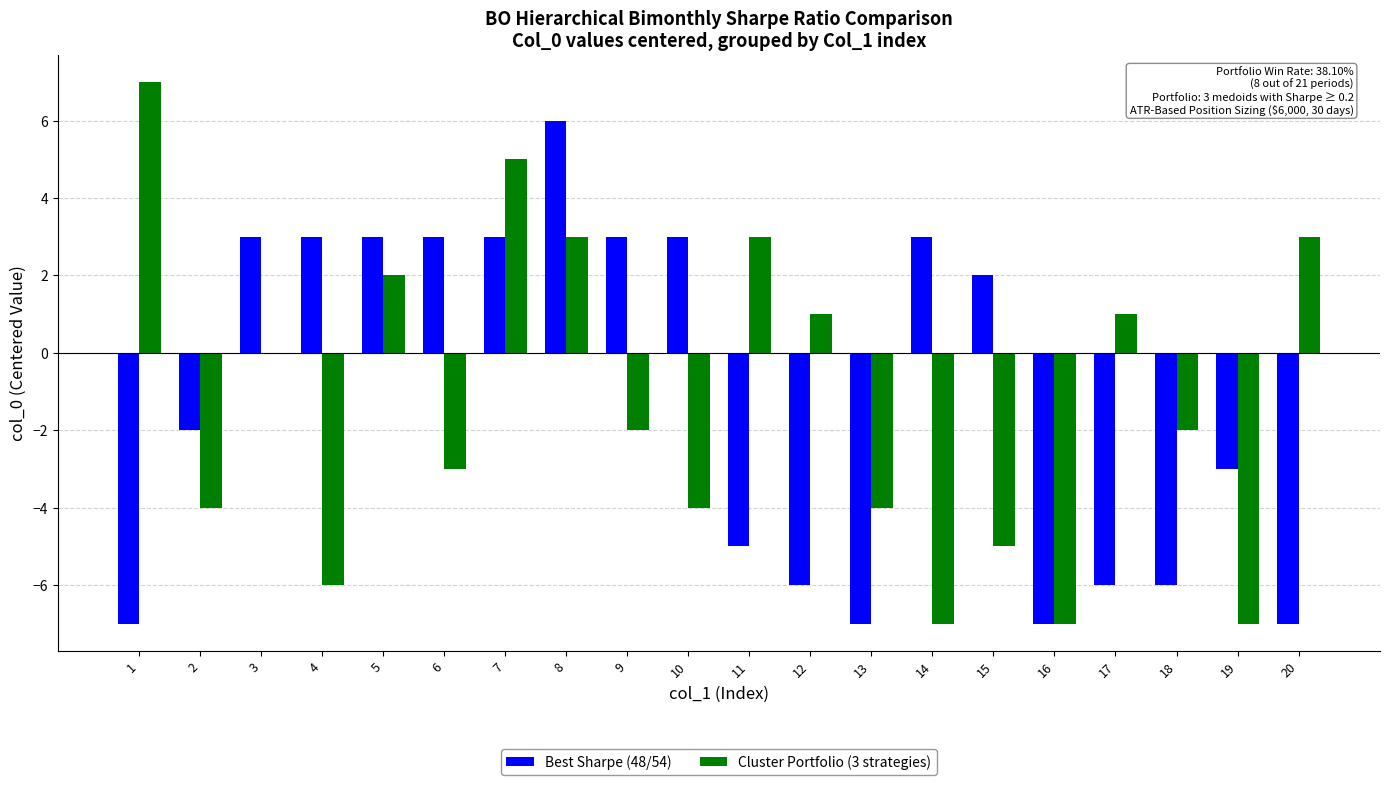

What is the average value of the Cluster Portfolio (3 strategies) series?

-1